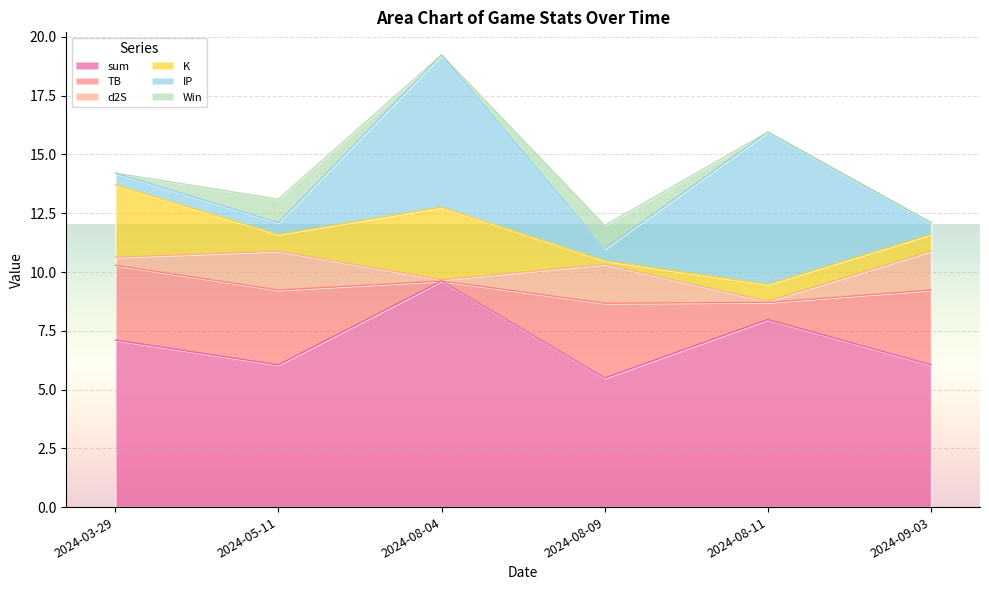

True or false: IP has more than 2 points higher than both neighbors.

False